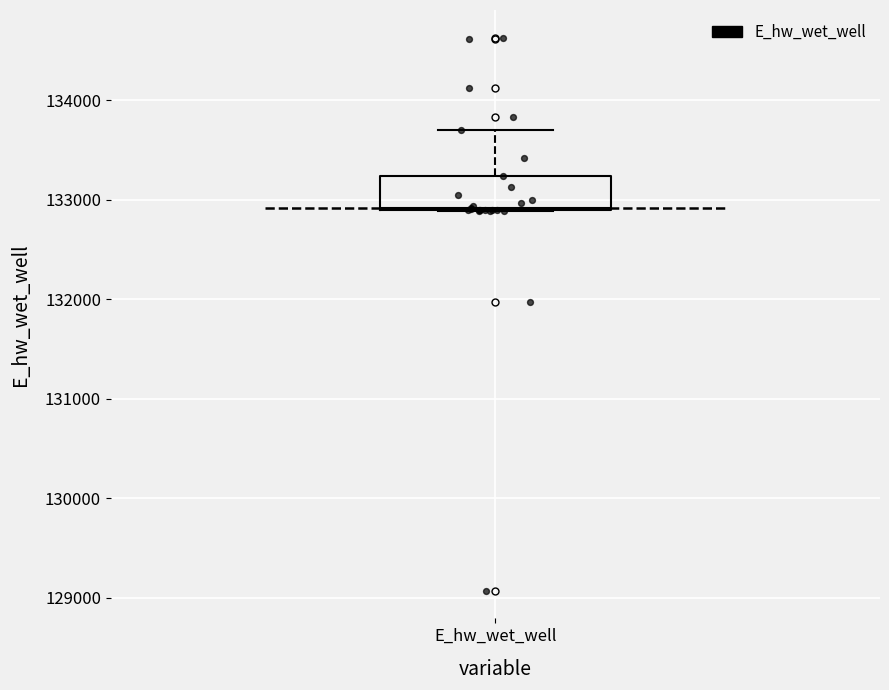

Read this box plot against the y-axis: the position of the median line, the range covered by the box, and the ends of both whiskers. The values are not printed on the chart, so give them approximately, as read against the axis.

median 132900, box 132900 to 133200, whiskers 132900 to 133700